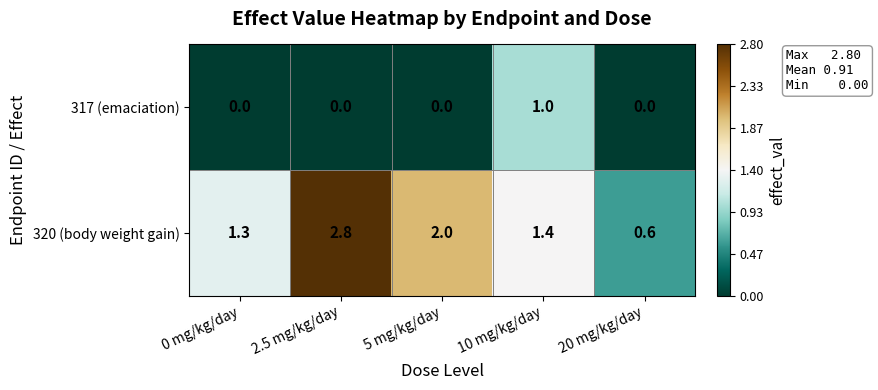

At 0 mg/kg/day, list the series in order from largest to smallest.

320 (body weight gain), 317 (emaciation)